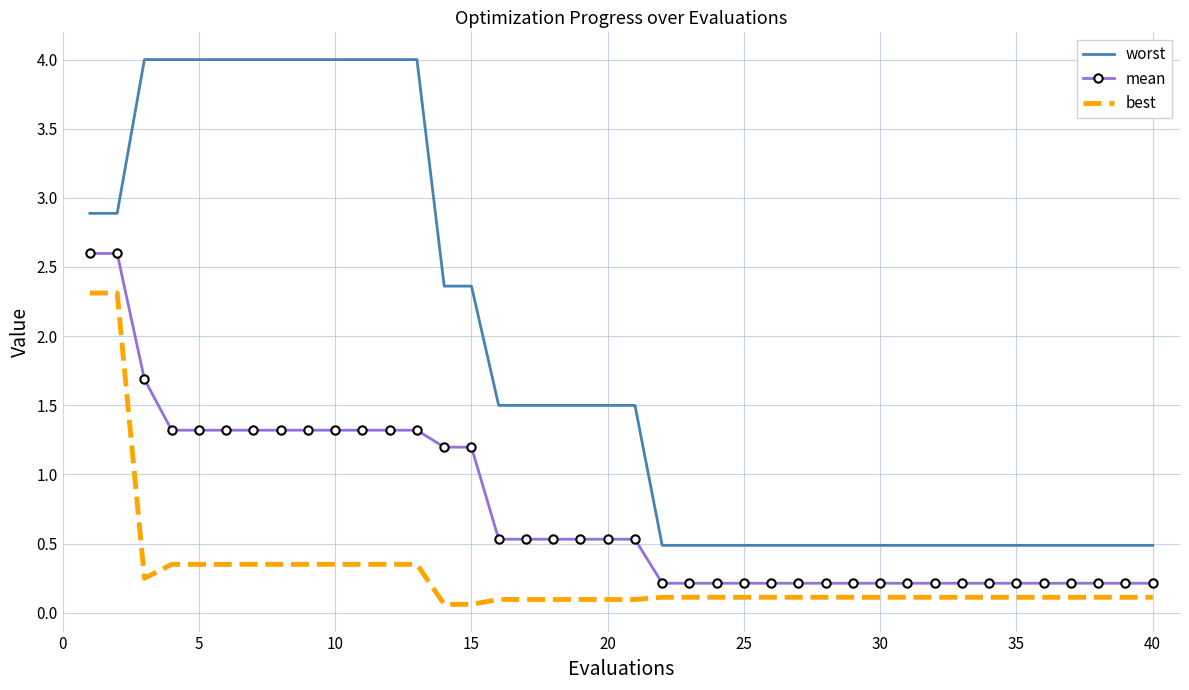

True or false: best and mean intersect in this chart.

False